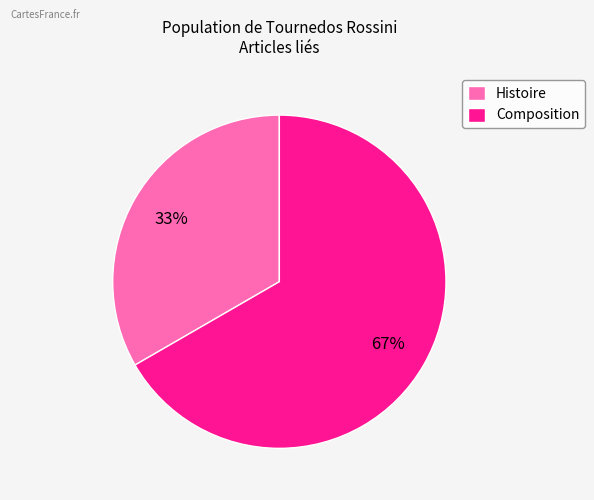

To the nearest percent, what is the average slice percentage?

50%